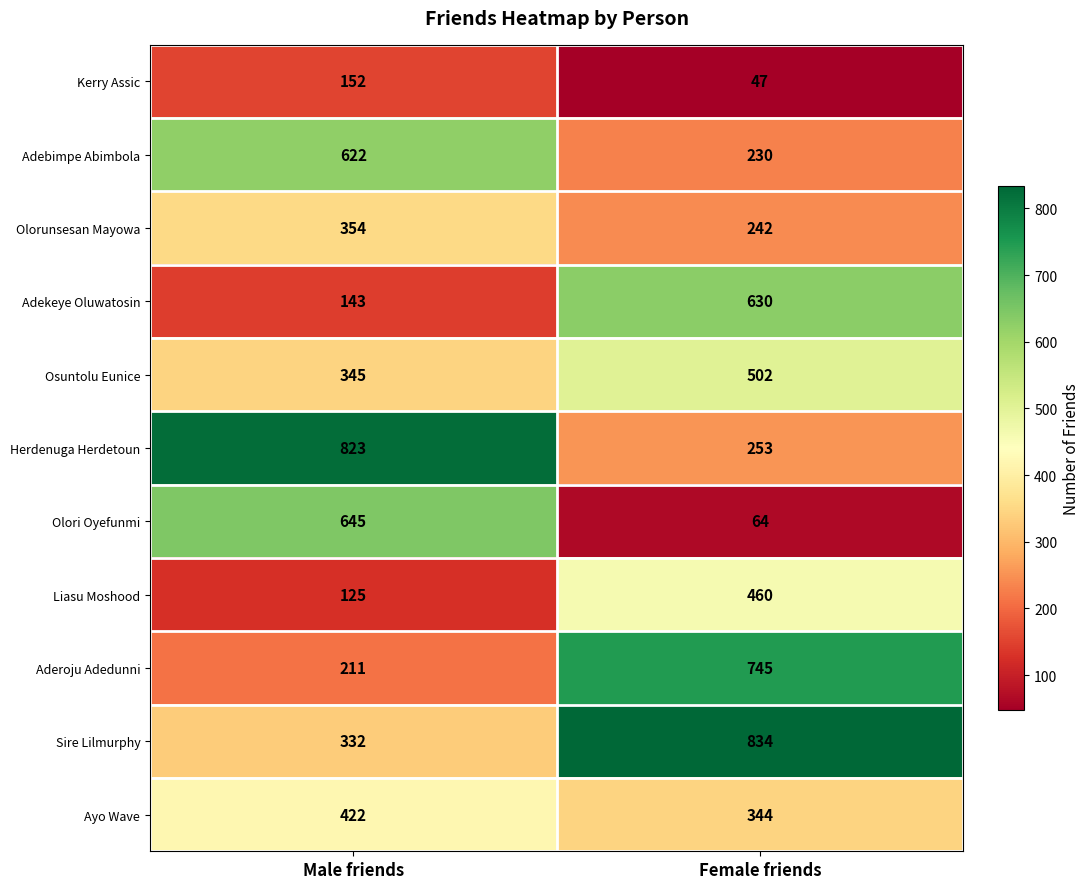

At which label is Liasu Moshood closest to 292?

Male friends